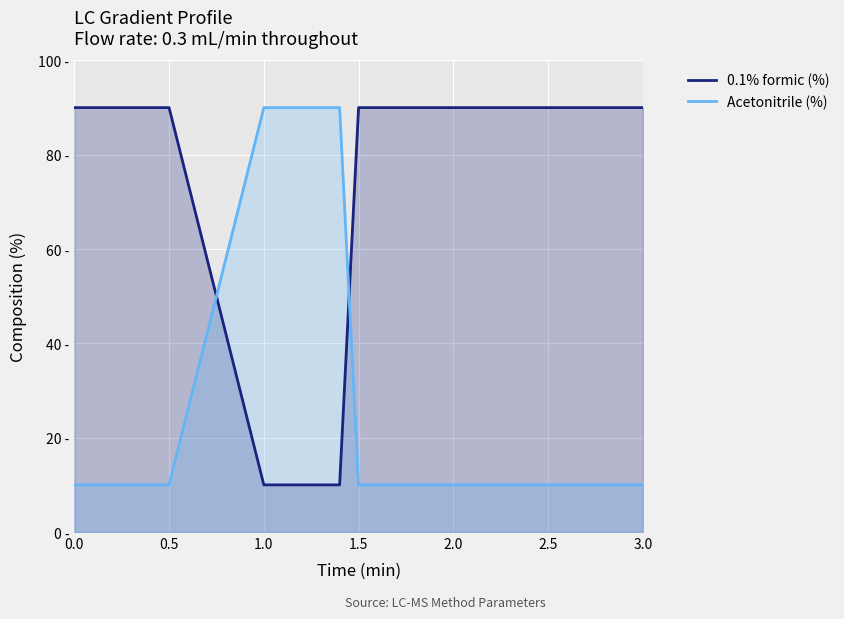

Which series has the largest range (max minus min)?

0.1% formic (%)